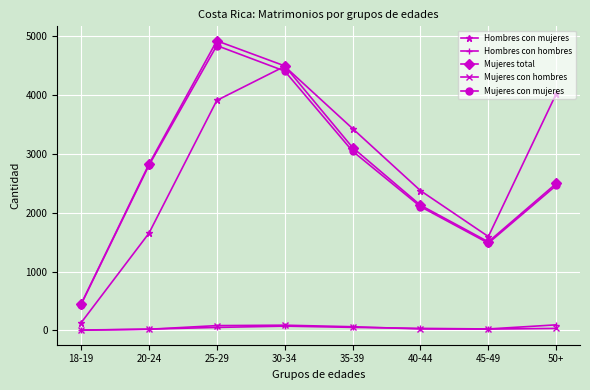

What is the difference between the highest and lowest values at 25-29?

4876